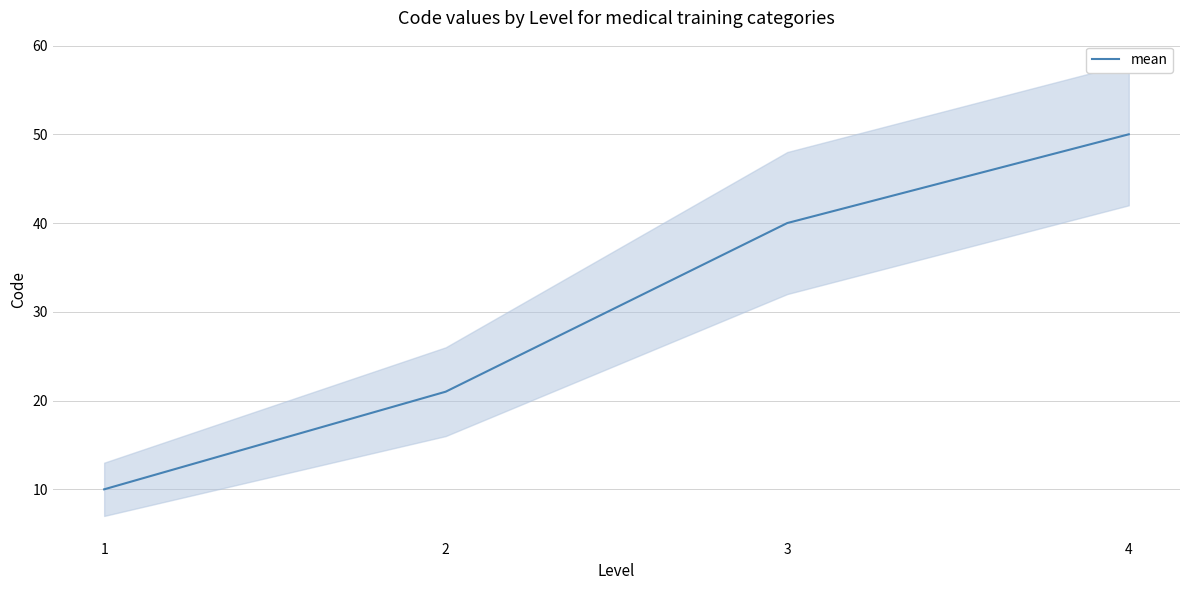

Which has a higher value, 4 or 2?

4